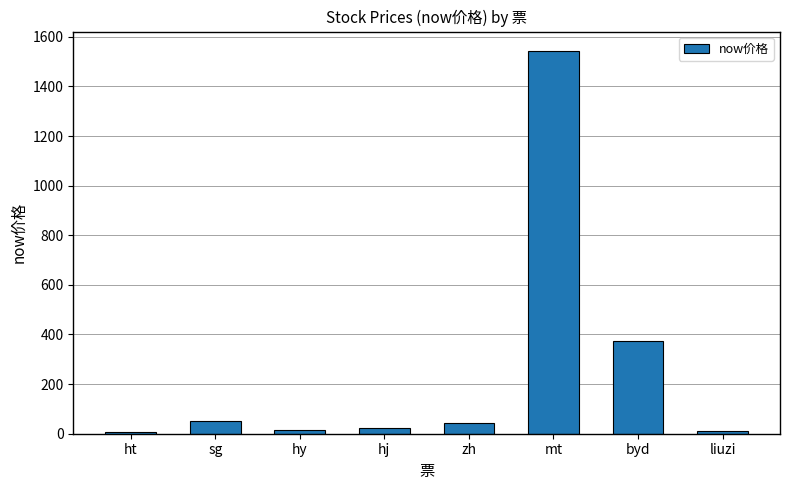

What is the label of the 6th bar from the right?

hy